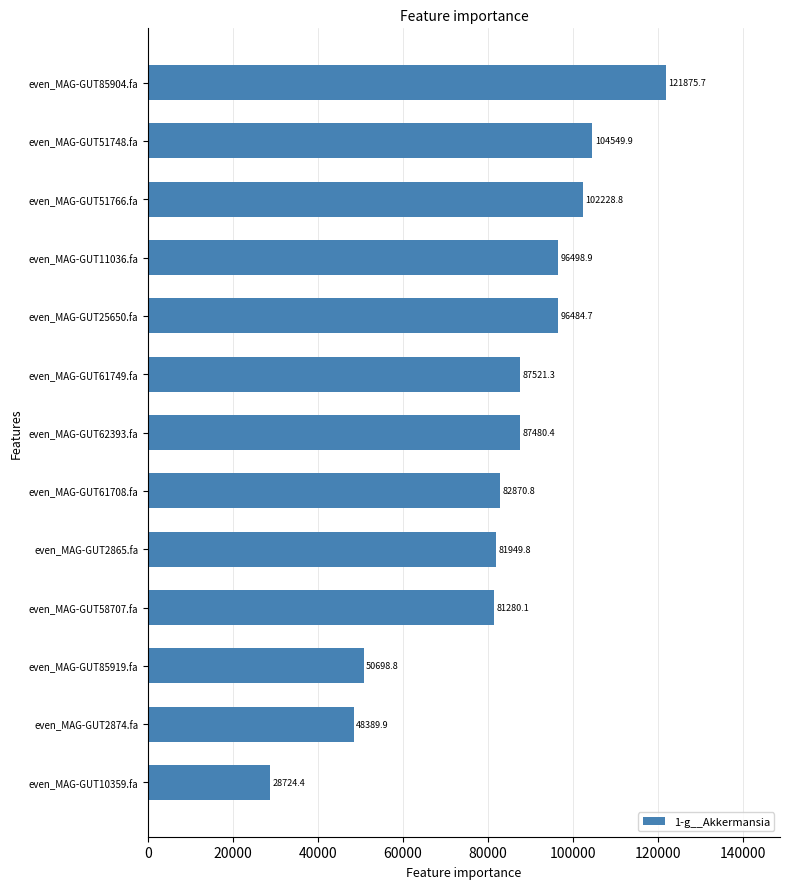

The value at even_MAG-GUT25650.fa is 96484.7. True or false?

True